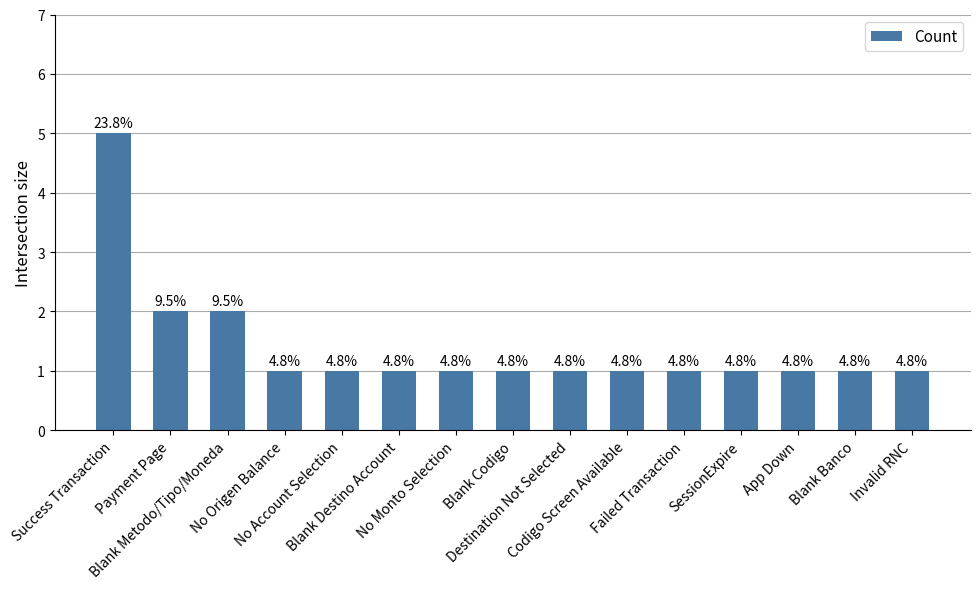

The chart shows a value of 1 at Blank Destino Account. True or false?

True